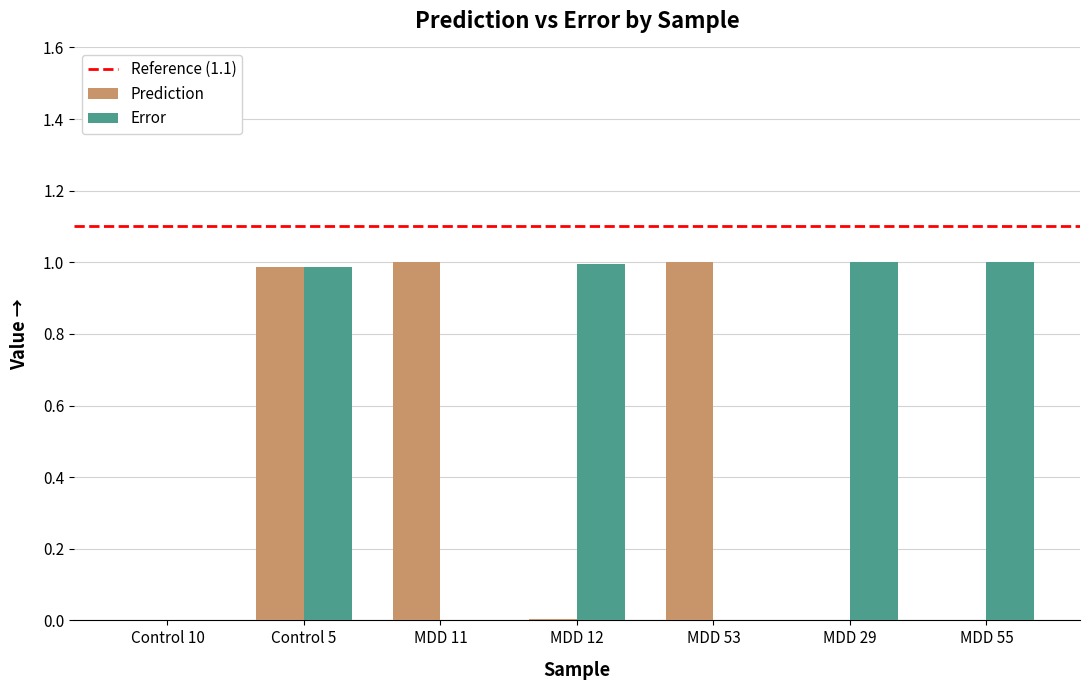

Is it true that Error equals 1.0 at Control 5?

True